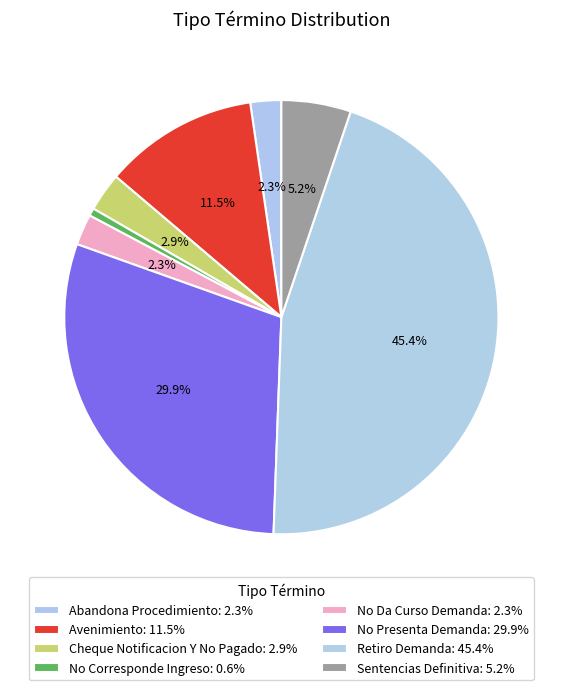

What is the smallest slice in the pie chart?

No Corresponde Ingreso